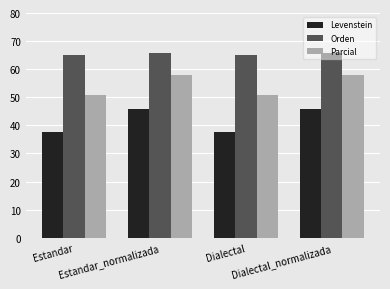

Which series has the widest spread of values?

Levenstein